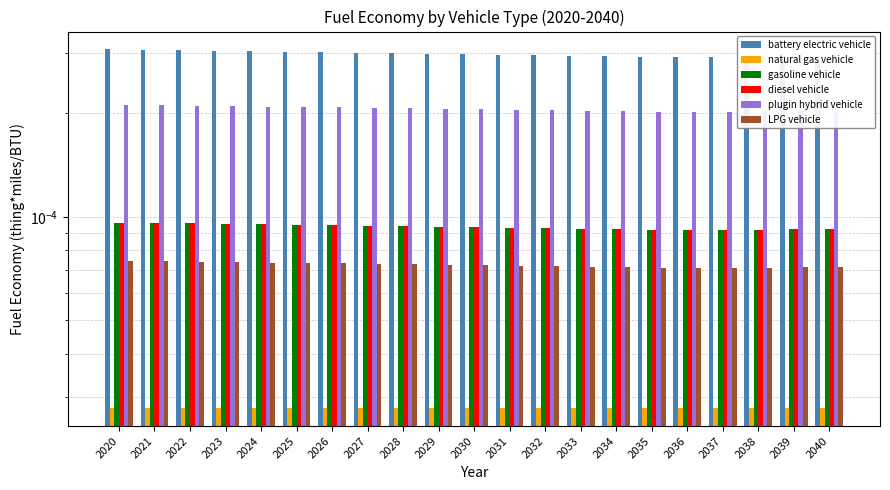

Are the bars grouped side by side (vs. stacked)?

Yes